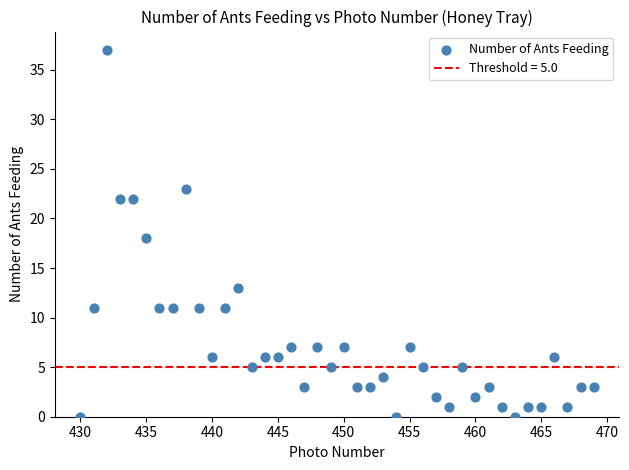

What is the range of X values (max minus min)?

39